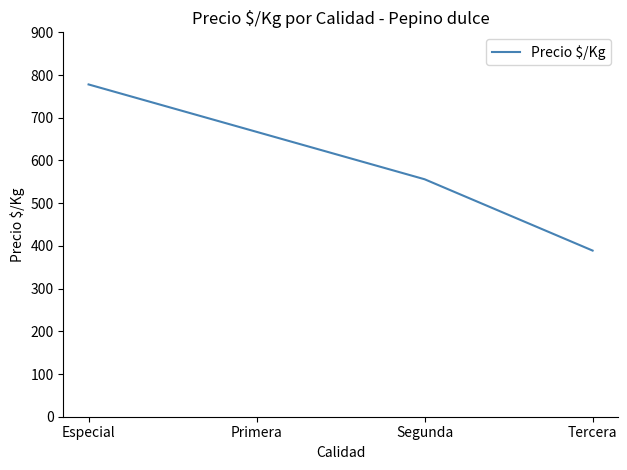

Rank the categories by value from highest to lowest.

Especial, Primera, Segunda, Tercera